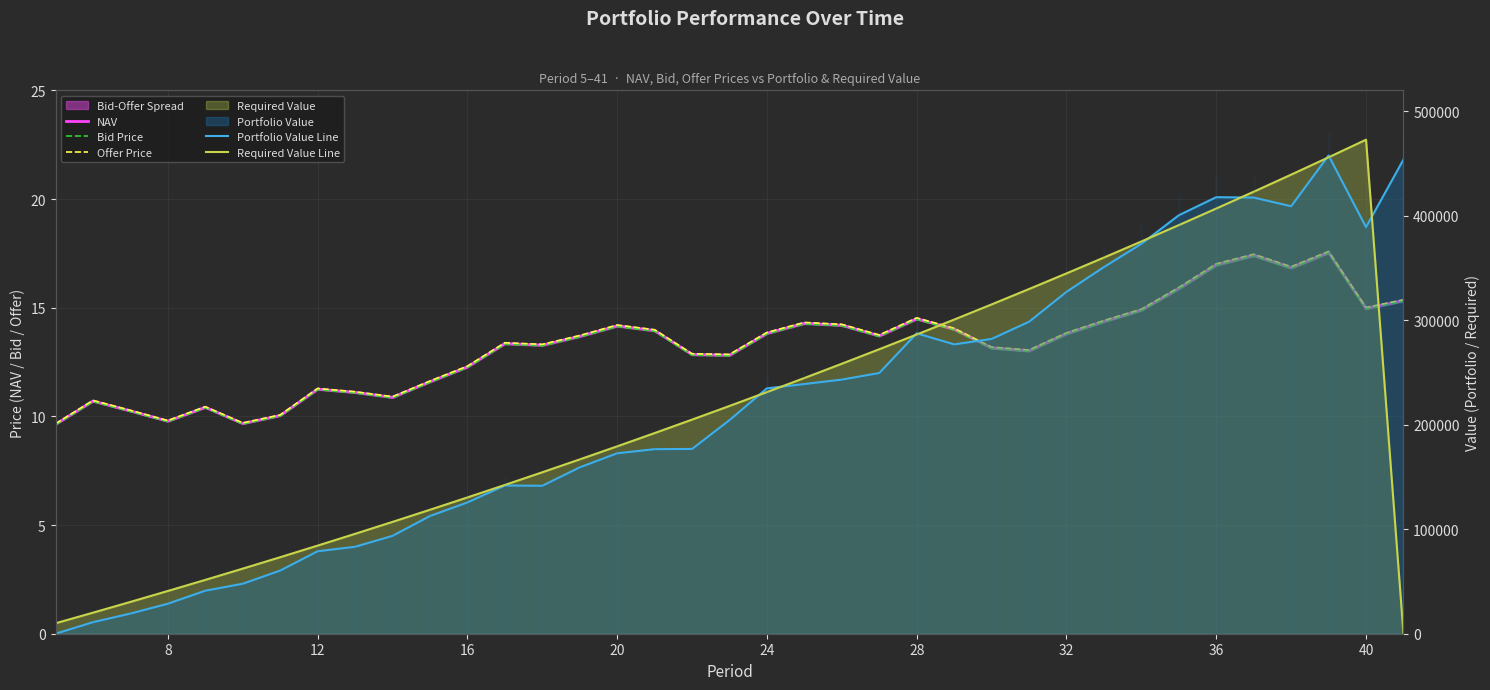

True or false: Portfolio Value Line and Bid Price cross at least once.

True